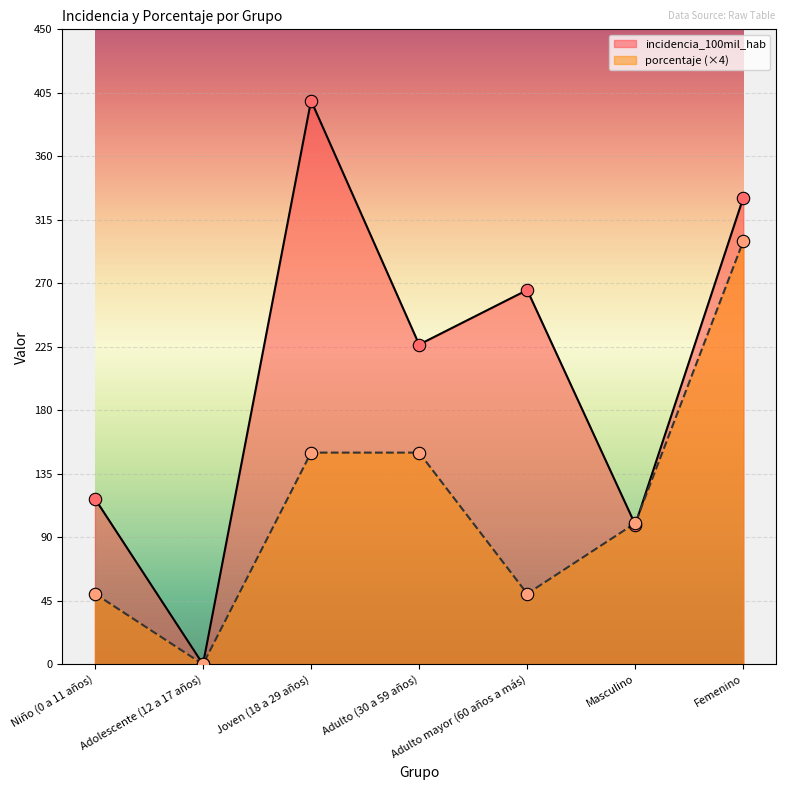

At which category is the sum across all series the highest?

Femenino